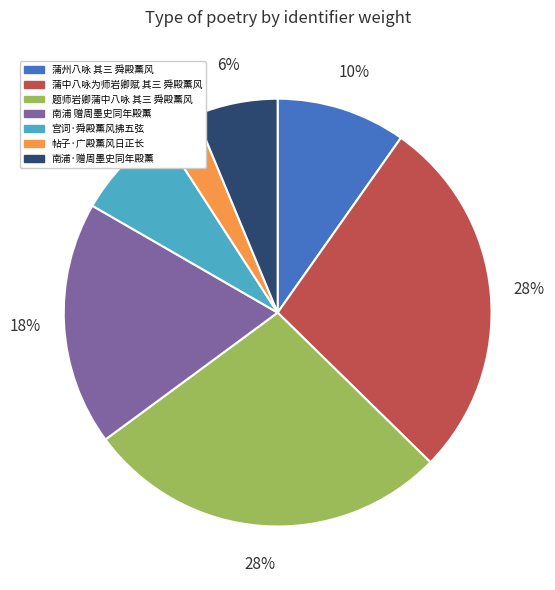

The 题师岩卿蒲中八咏 其三 舜殿薰风 slice represents 42% of the pie. True or false?

False